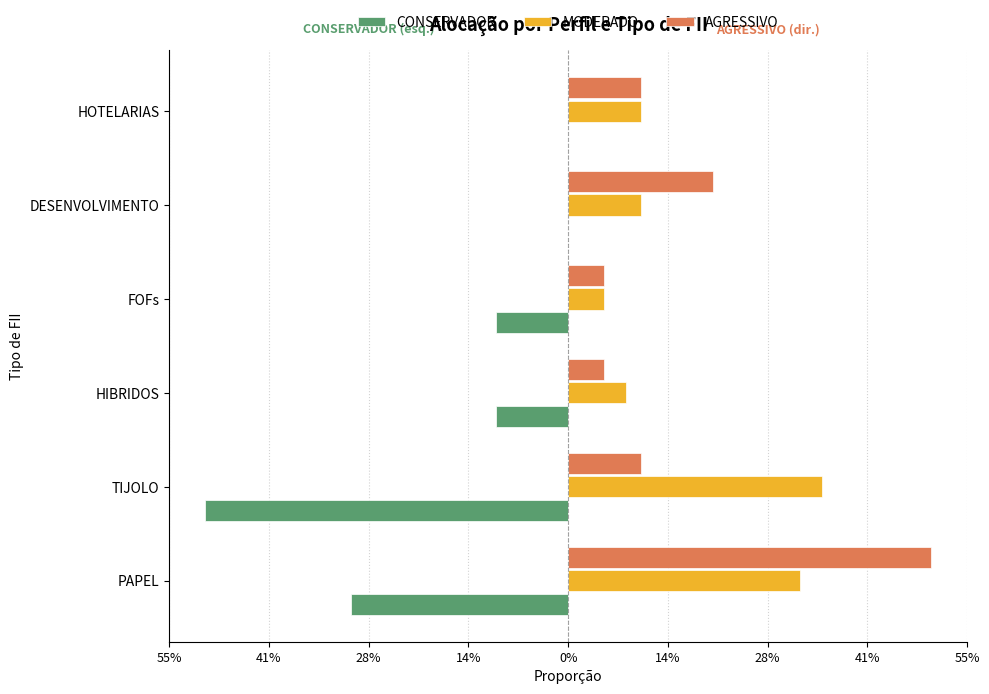

What is the minimum value for CONSERVADOR?

-0.5